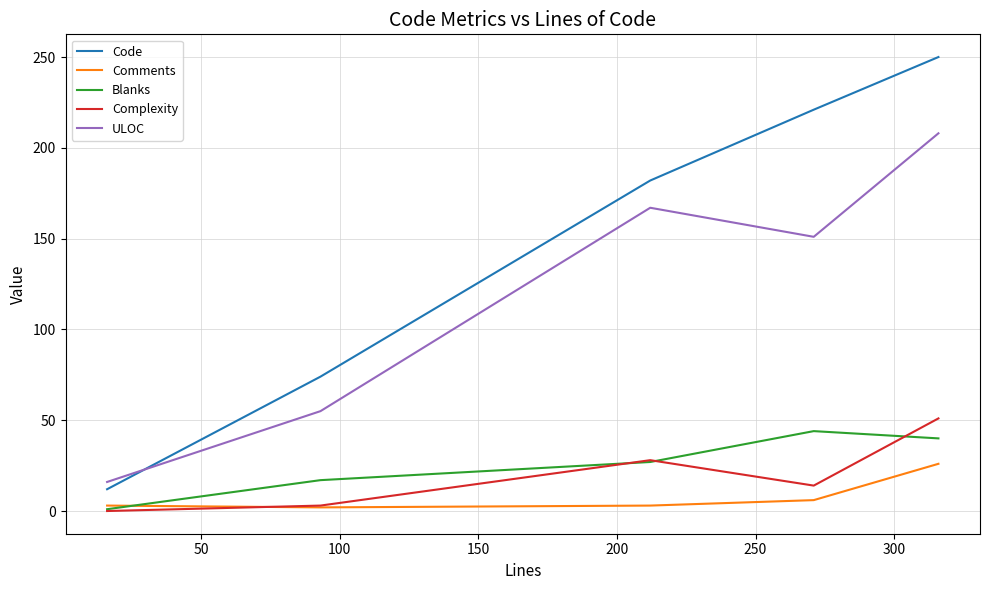

True or false: Complexity and Code intersect in this chart.

False